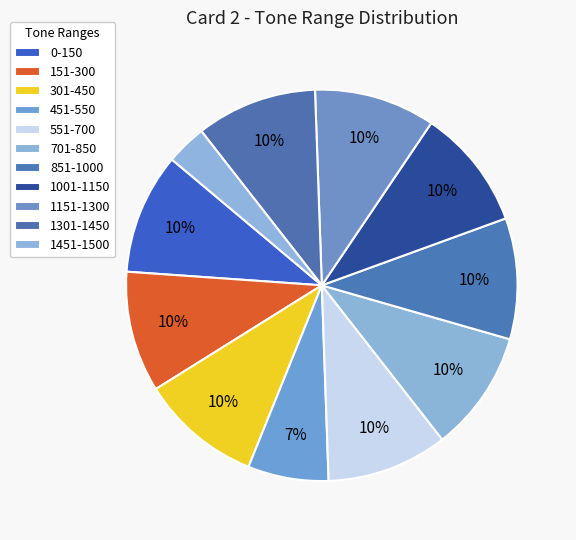

To the nearest percent, what is the difference between the 451-550 and 151-300 slice percentages?

3%